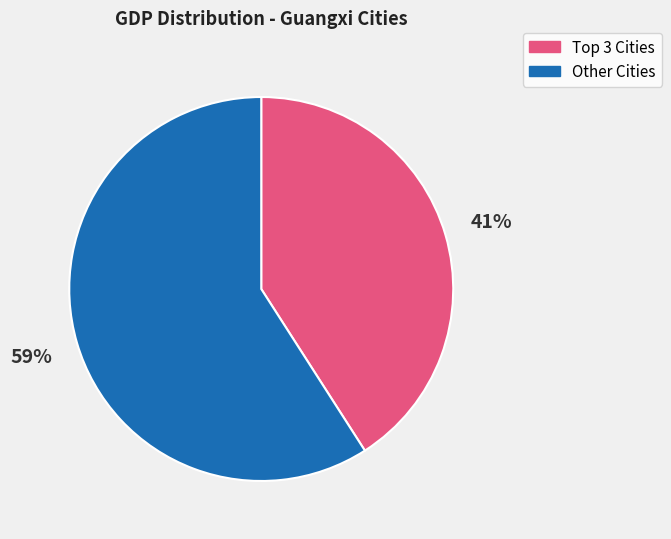

To the nearest percent, what is the difference between the largest and smallest slice percentages?

18%